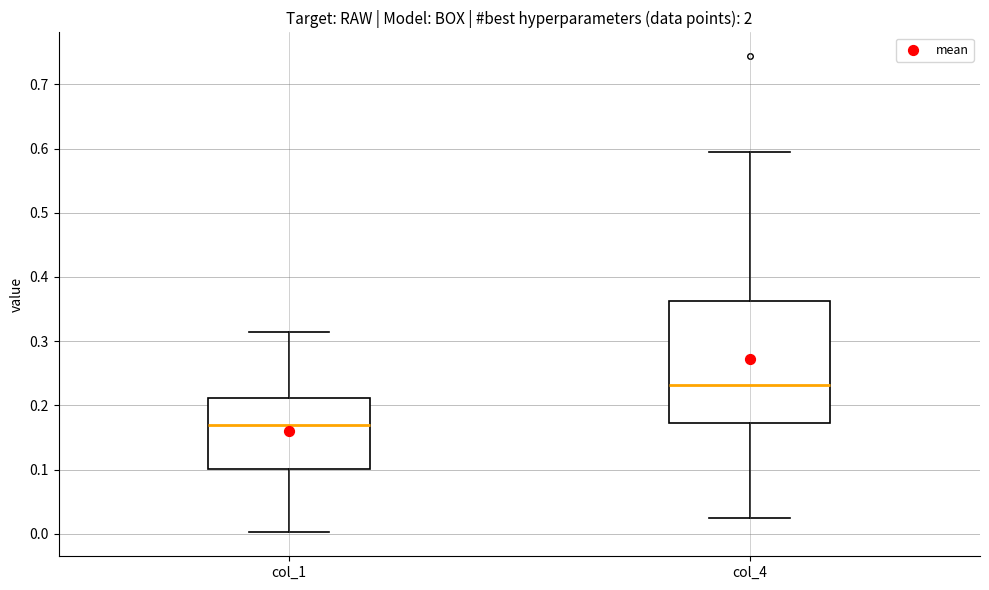

Where does the upper whisker of the box for col_4 end on the y-axis? The values are not printed on the chart, so give them approximately, as read against the axis.

0.60